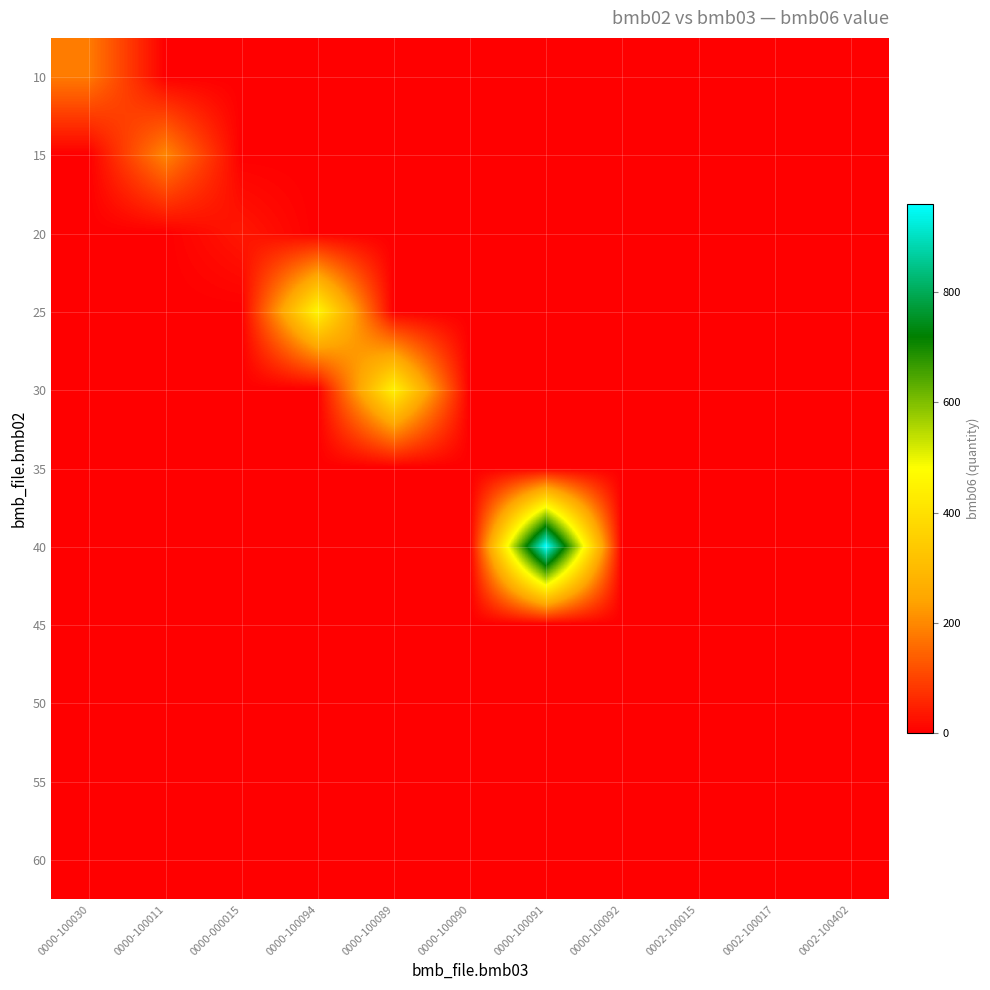

List the series in order of their peak value, highest first.

40, 25, 30, 15, 10, 20, 50, 35, 45, 55, 60